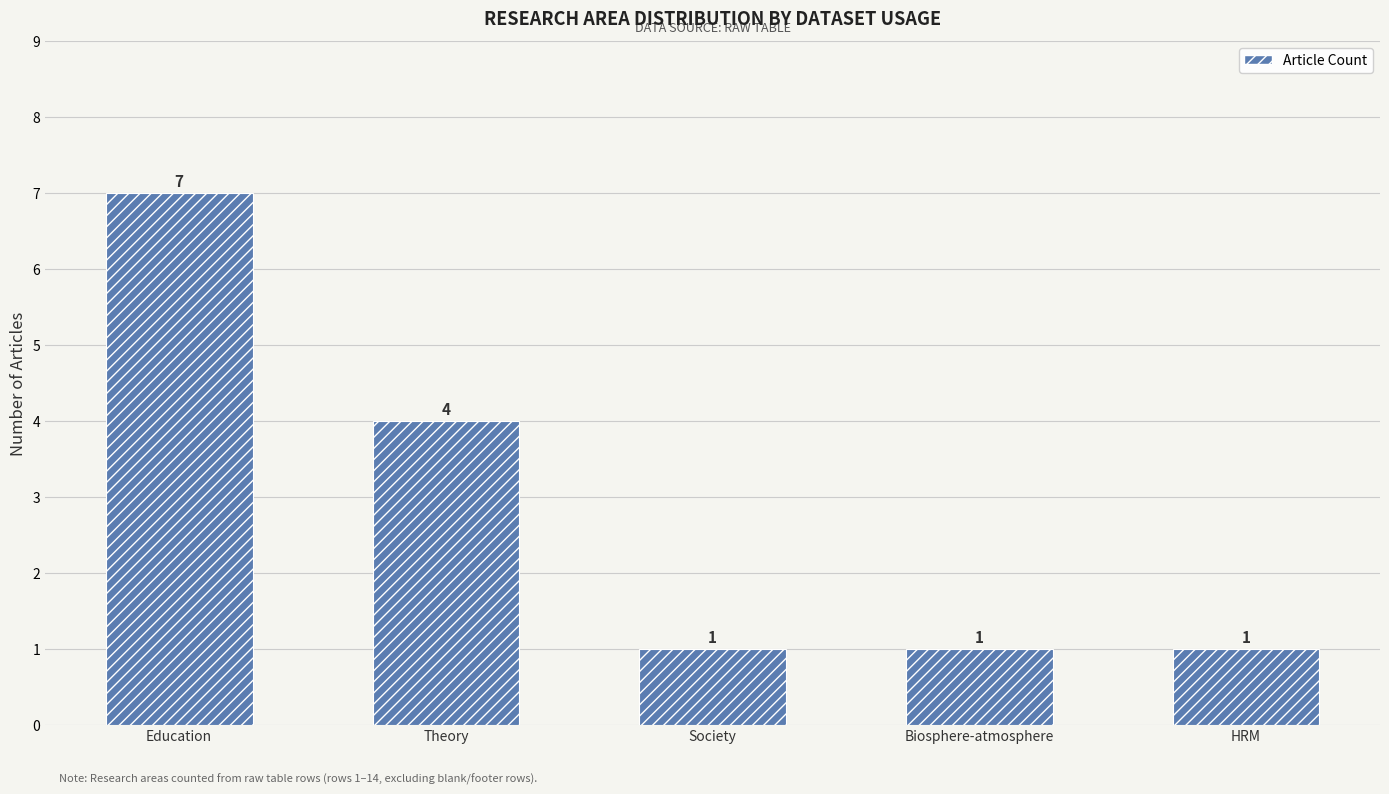

Is it true that the value at Theory is 4?

True